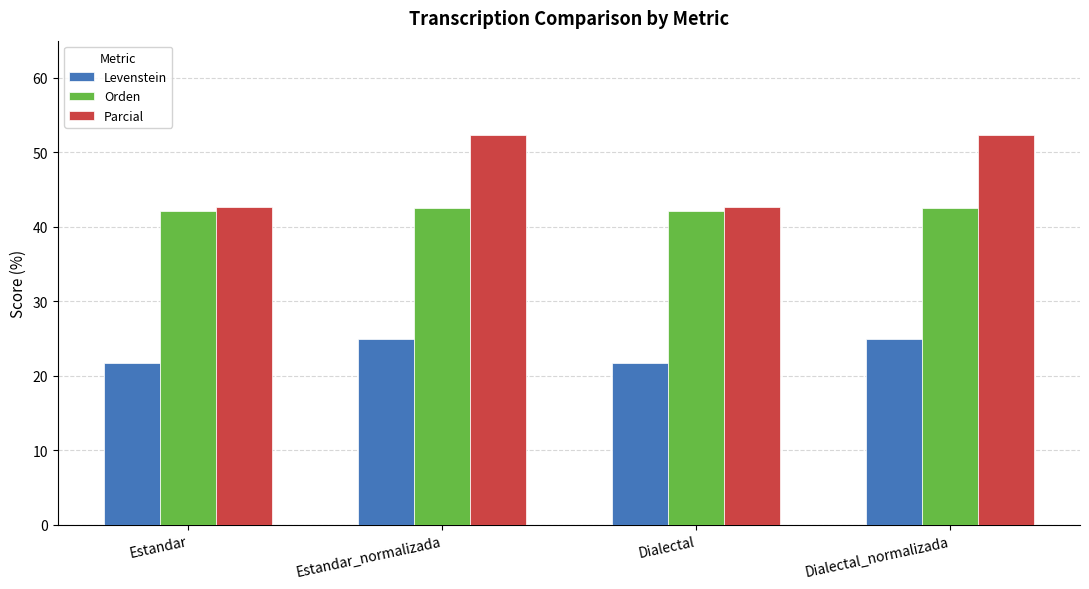

How many bars are there in total?

12